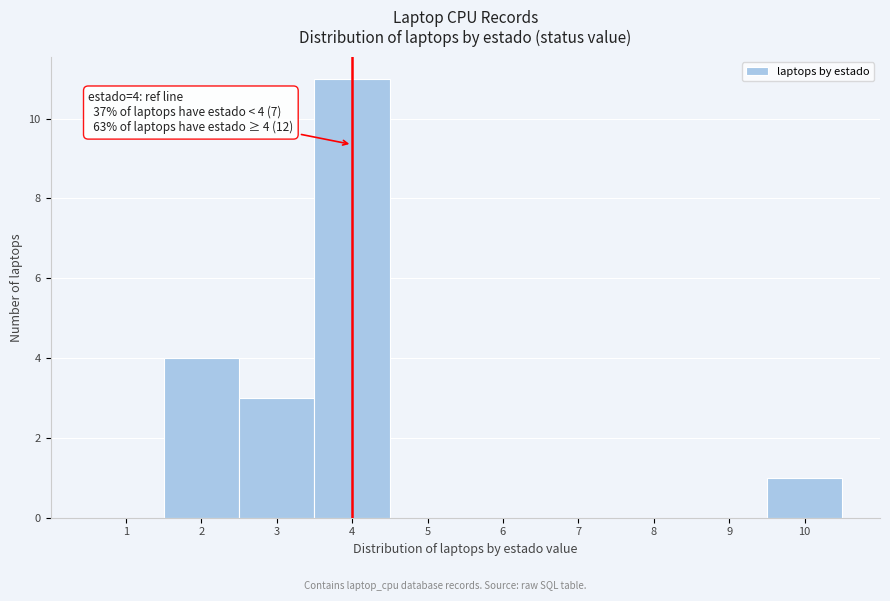

Which range on the x-axis has the tallest bar?

3.5 to 4.5